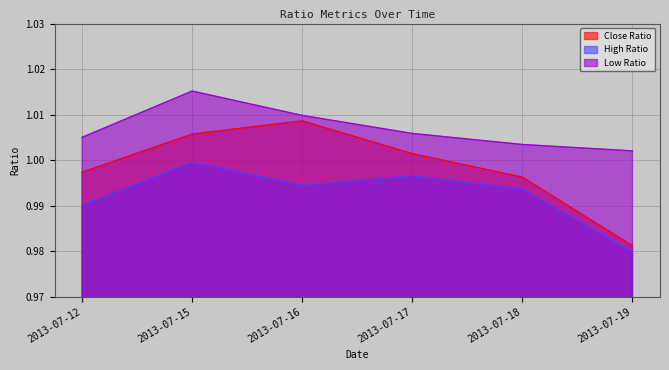

True or false: Close Ratio and Low Ratio intersect in this chart.

False